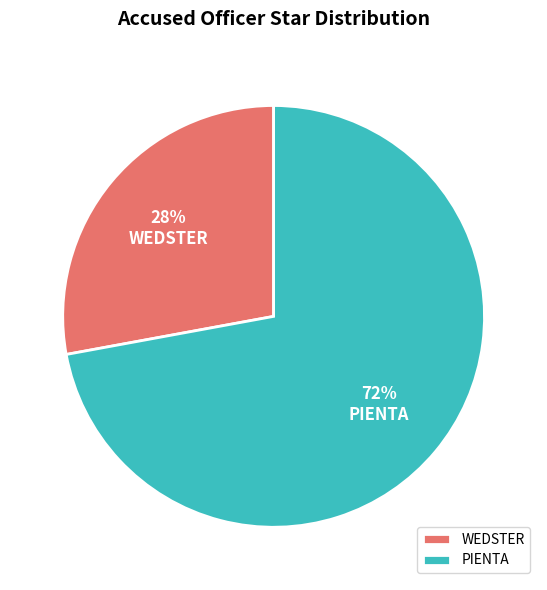

Rank the categories by value from highest to lowest.

PIENTA, WEDSTER